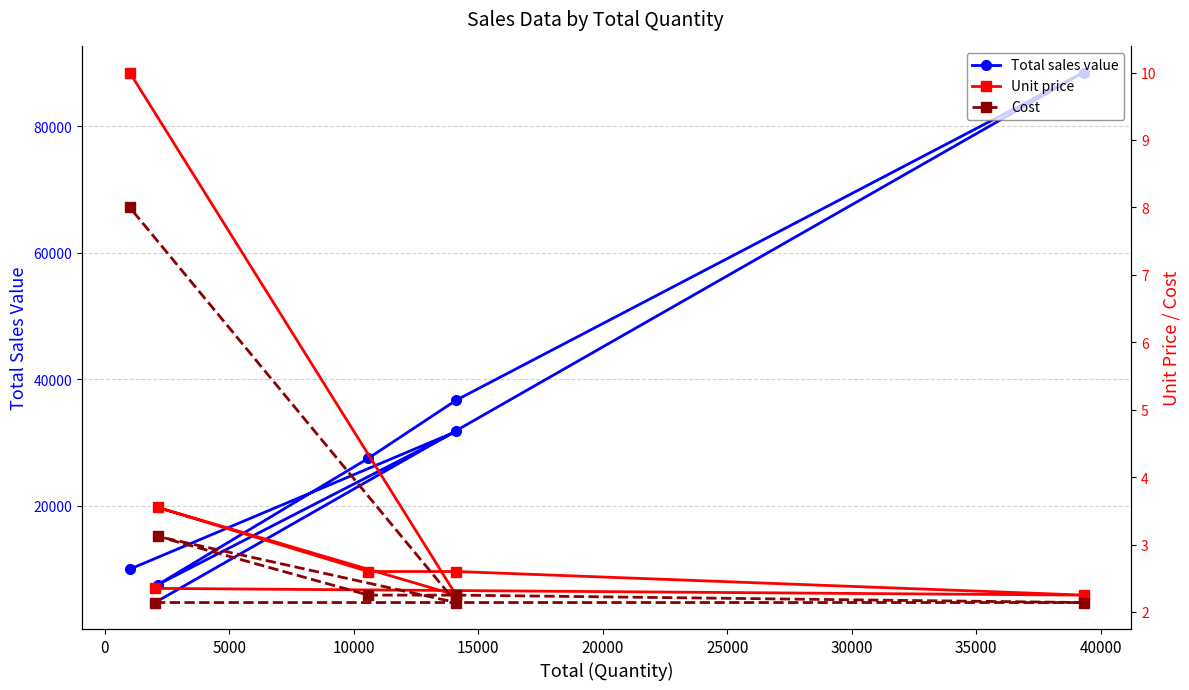

In Unit price, how many points are lower than both neighbors (excluding endpoints)?

2